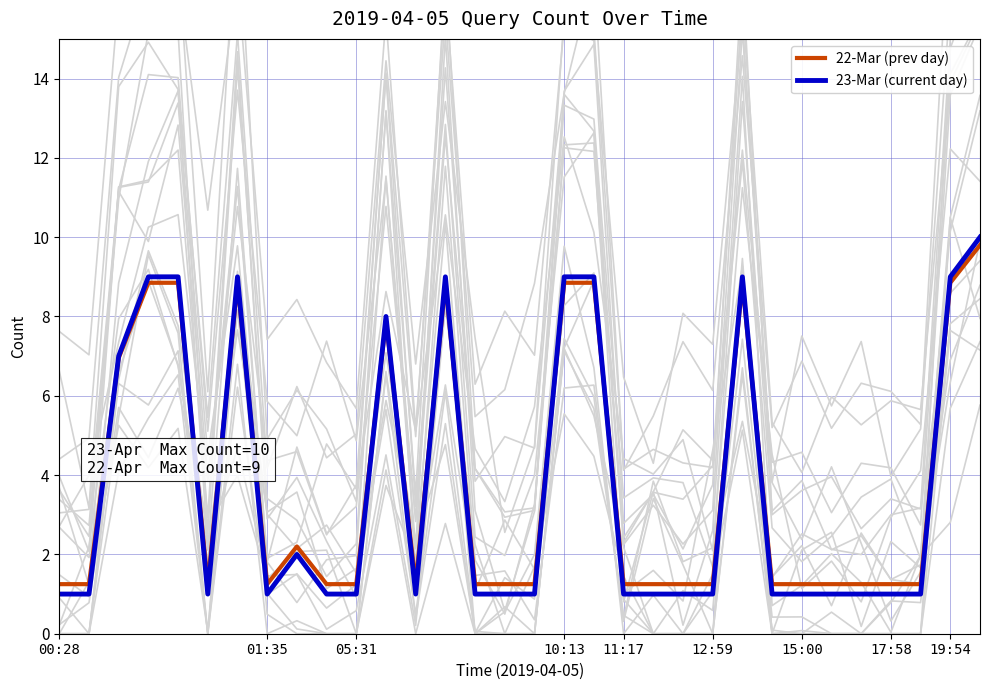

What position from the left is 00:28?

1